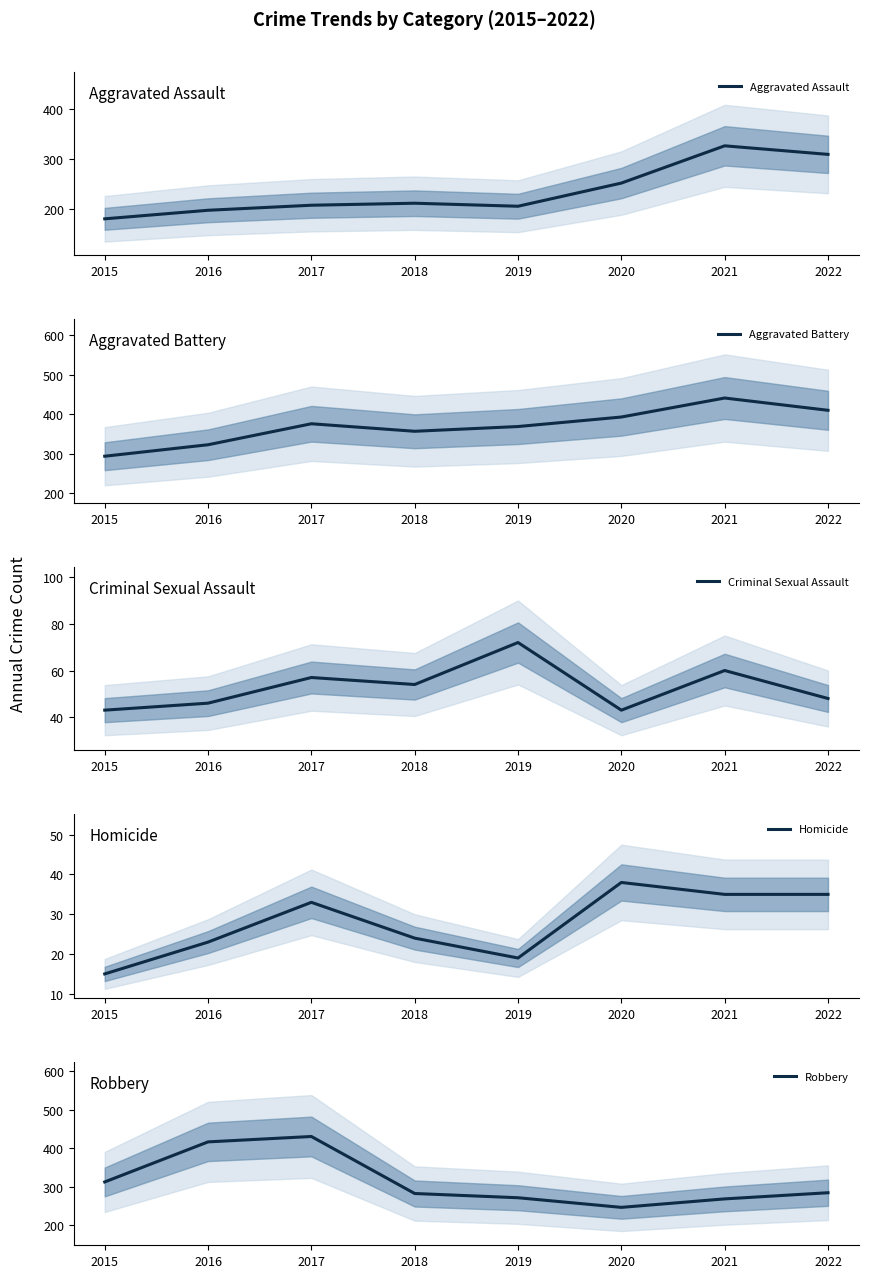

Read the Criminal Sexual Assault value at 2018, to the nearest 10.

50